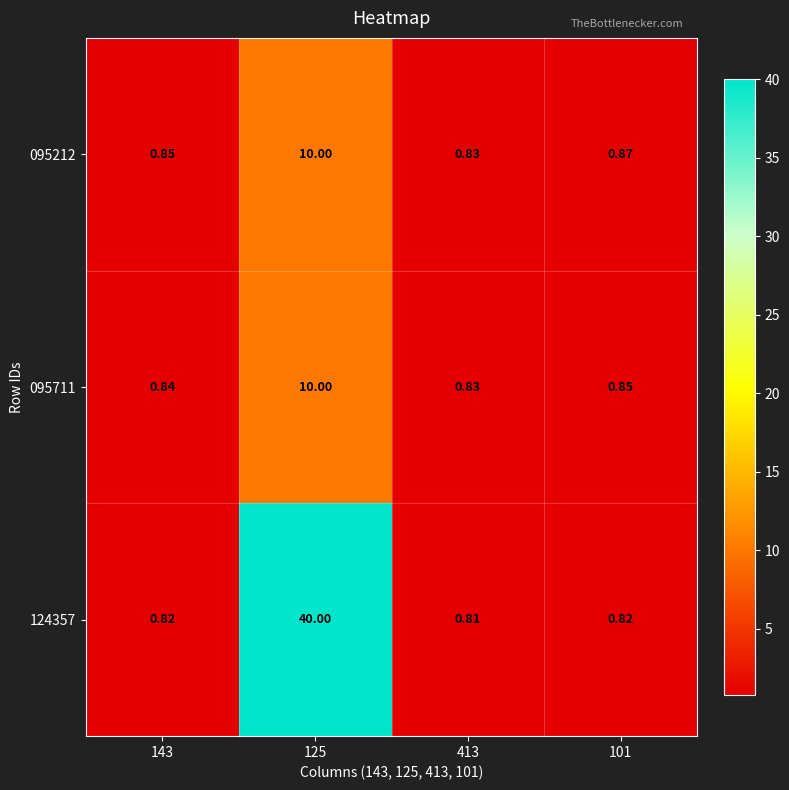

Which has a higher value, 101 or 413?

101